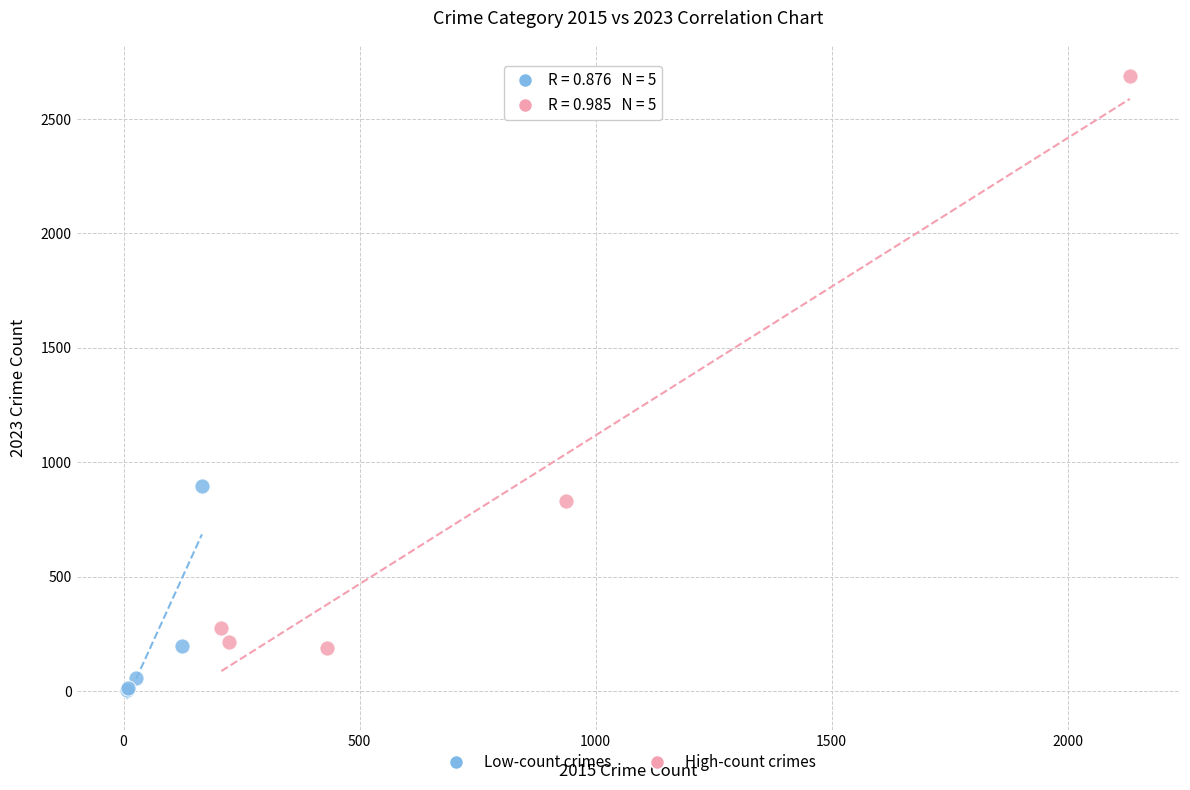

Which series contains the lowest Y value?

Low-count crimes